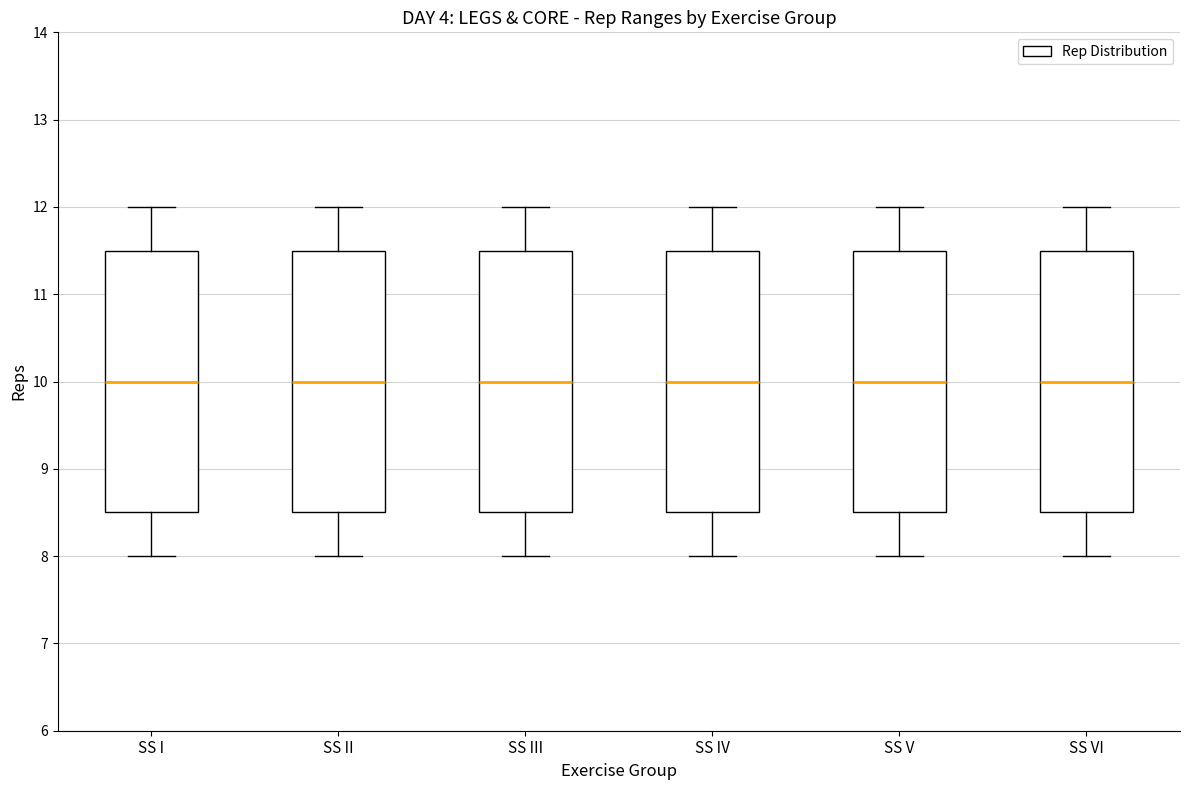

Reading left to right, read every box against the y-axis: the position of its median line, the range the box covers, and the ends of its whiskers. The values are not printed on the chart, so give them approximately, as read against the axis.

SS I: median 10.0, box 8.5 to 11.5, whiskers 8.0 to 12.0
SS II: median 10.0, box 8.5 to 11.5, whiskers 8.0 to 12.0
SS III: median 10.0, box 8.5 to 11.5, whiskers 8.0 to 12.0
SS IV: median 10.0, box 8.5 to 11.5, whiskers 8.0 to 12.0
SS V: median 10.0, box 8.5 to 11.5, whiskers 8.0 to 12.0
SS VI: median 10.0, box 8.5 to 11.5, whiskers 8.0 to 12.0